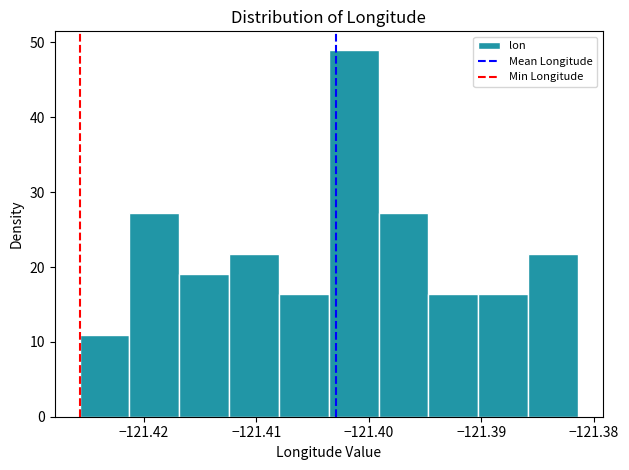

Which range on the x-axis has the tallest bar?

-121.404 to -121.399